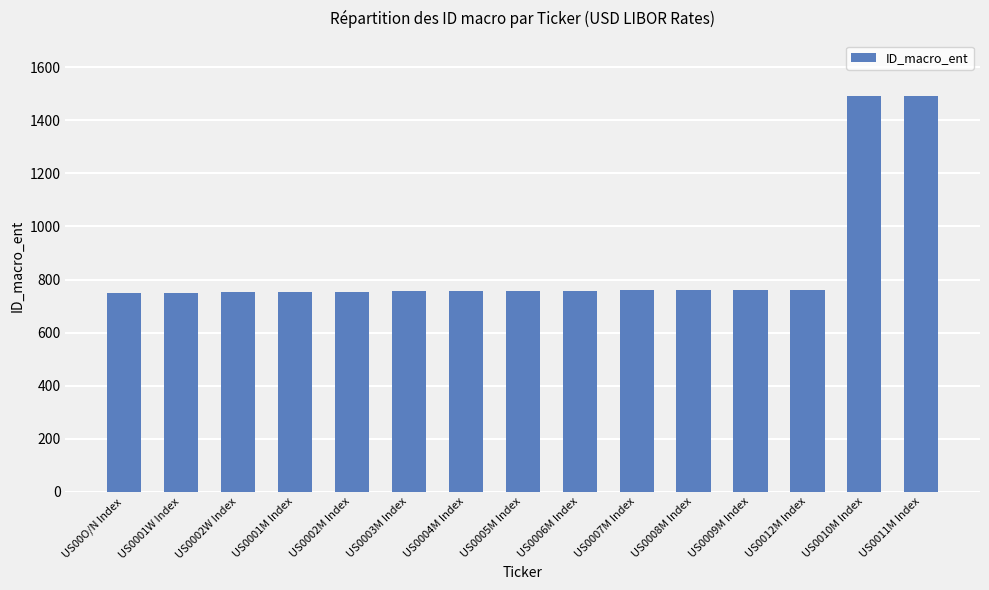

What is the minimum value shown in the chart?

750